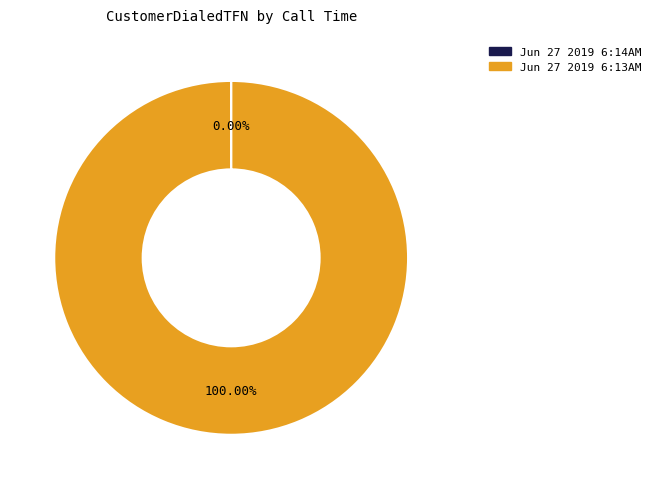

Is there any slice that represents more than half of the pie?

Yes